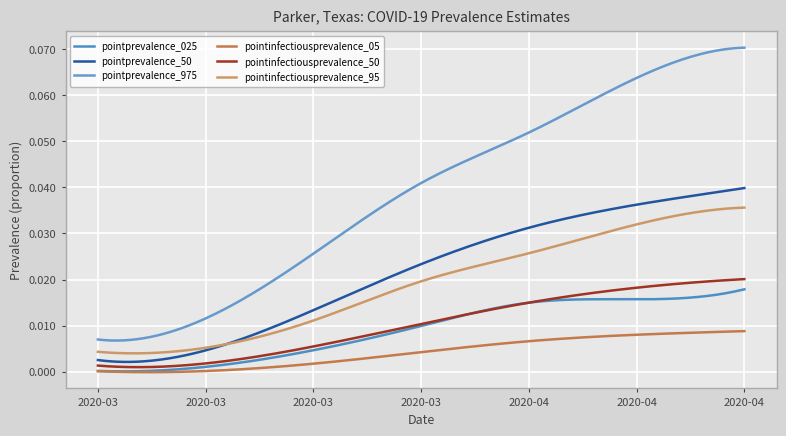

Reading left to right, extract all data points from this chart.

pointprevalence_025: 0.0	0.0	0.0	0.0	0.0	0.0	0.0
pointprevalence_50: 0.0	0.0	0.0	0.0	0.0	0.0	0.0
pointprevalence_975: 0.0	0.0	0.0	0.0	0.1	0.1	0.1
pointinfectiousprevalence_05: 0.0	0.0	0.0	0.0	0.0	0.0	0.0
pointinfectiousprevalence_50: 0.0	0.0	0.0	0.0	0.0	0.0	0.0
pointinfectiousprevalence_95: 0.0	0.0	0.0	0.0	0.0	0.0	0.0